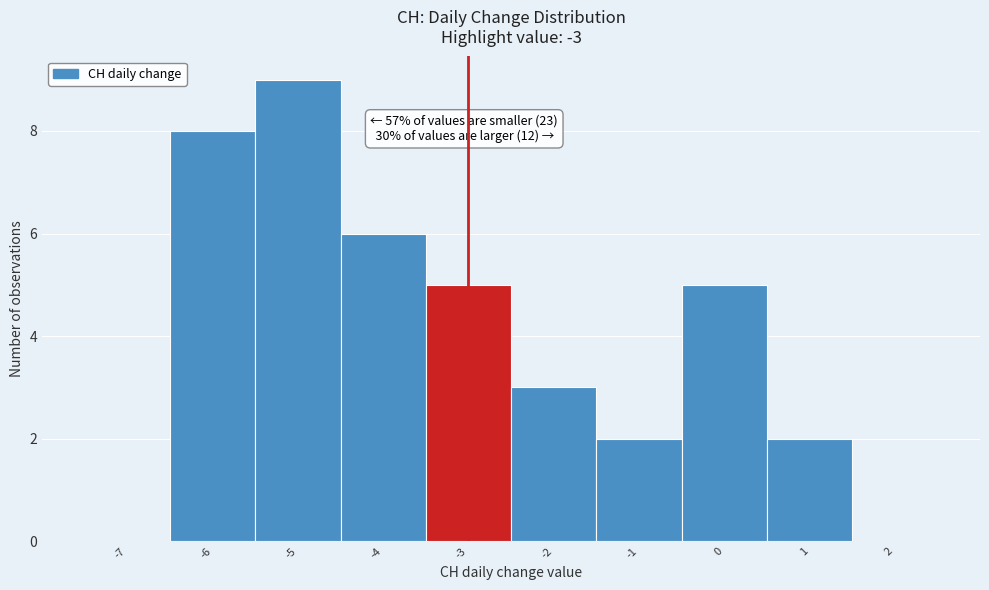

Over which range of the x-axis is the bar tallest?

-5.5 to -4.5